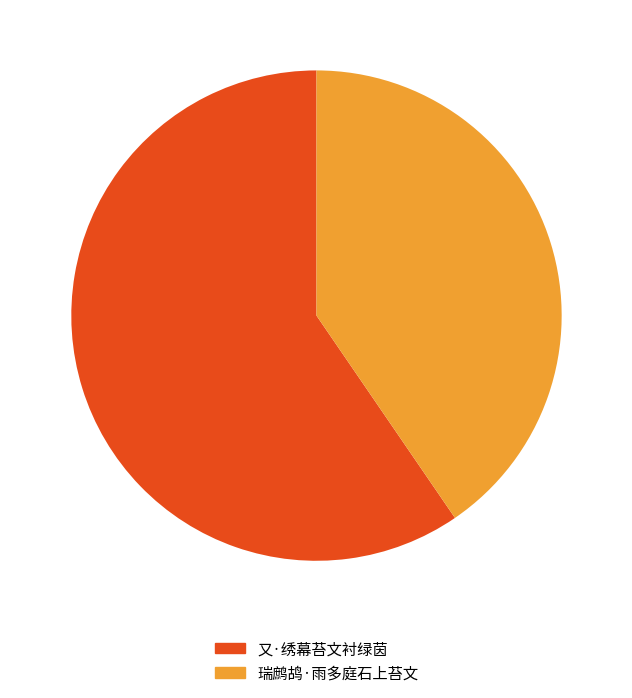

Which slice is the smallest?

瑞鹧鸪·雨多庭石上苔文